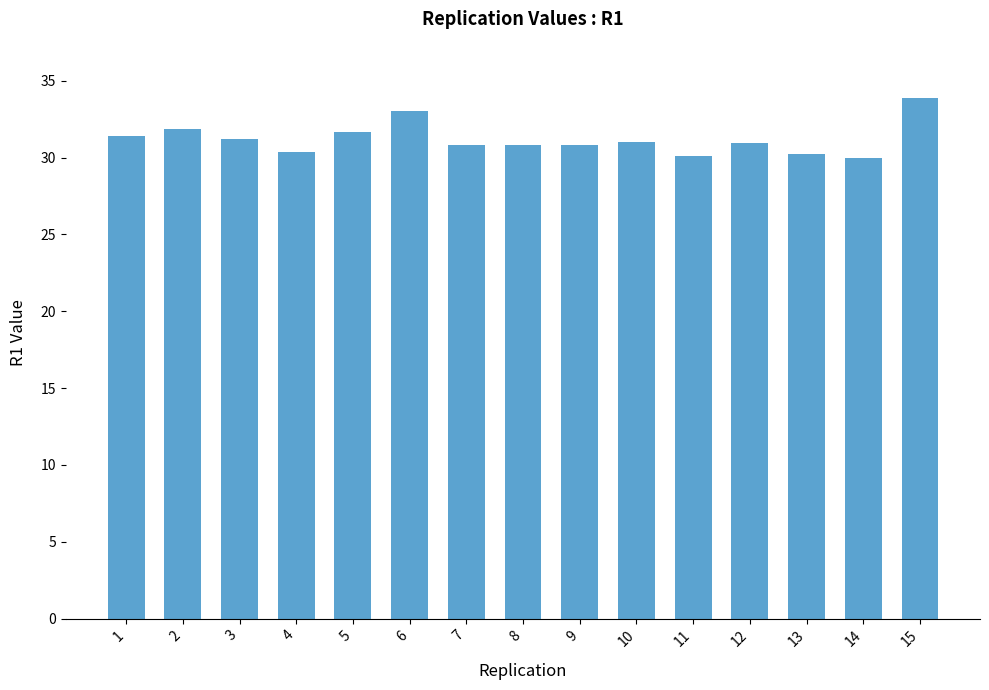

How many categories are shown in the chart?

15